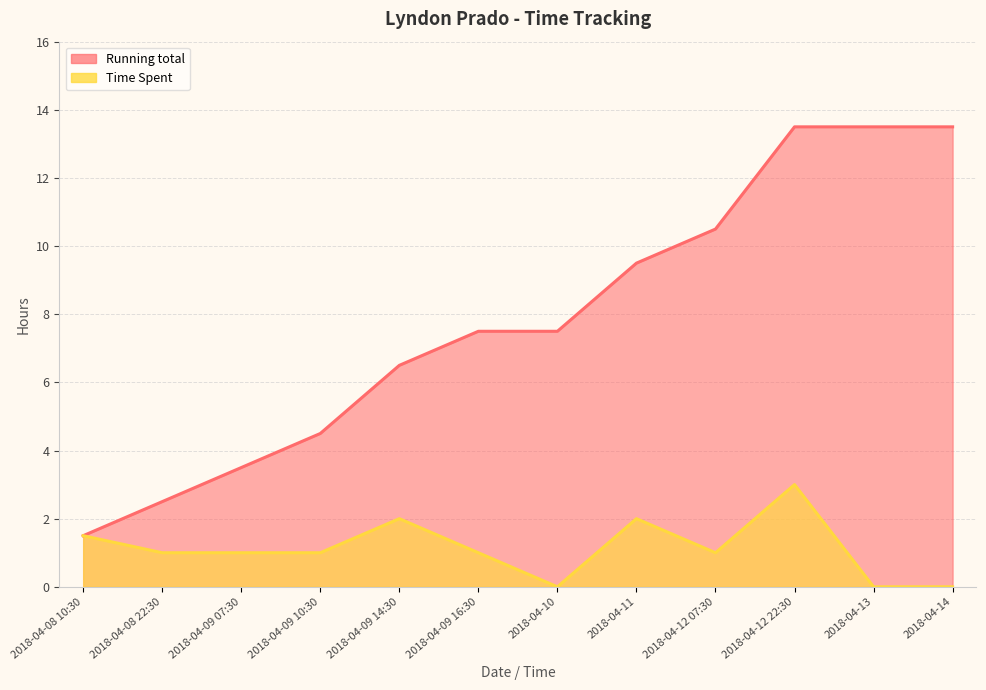

True or false: Running total and Time Spent intersect in this chart.

False